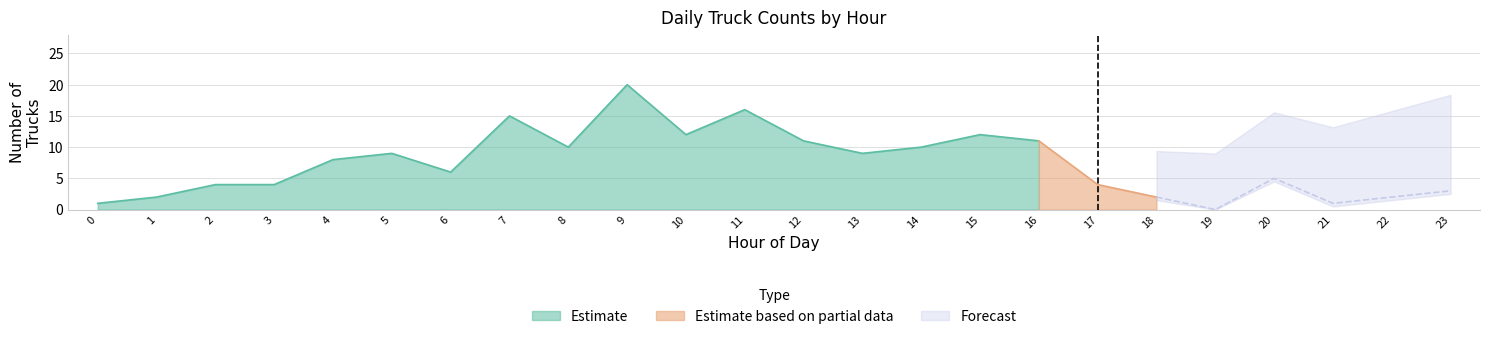

At which category does the chart reach its peak across all series?

9